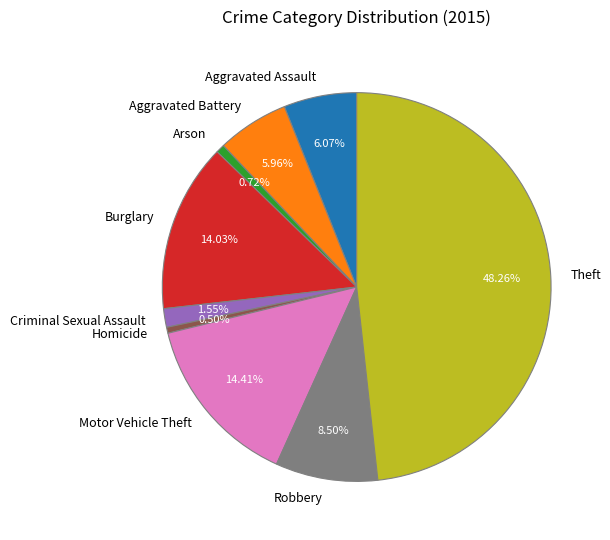

What percentage is NOT represented by Motor Vehicle Theft?

85.6%